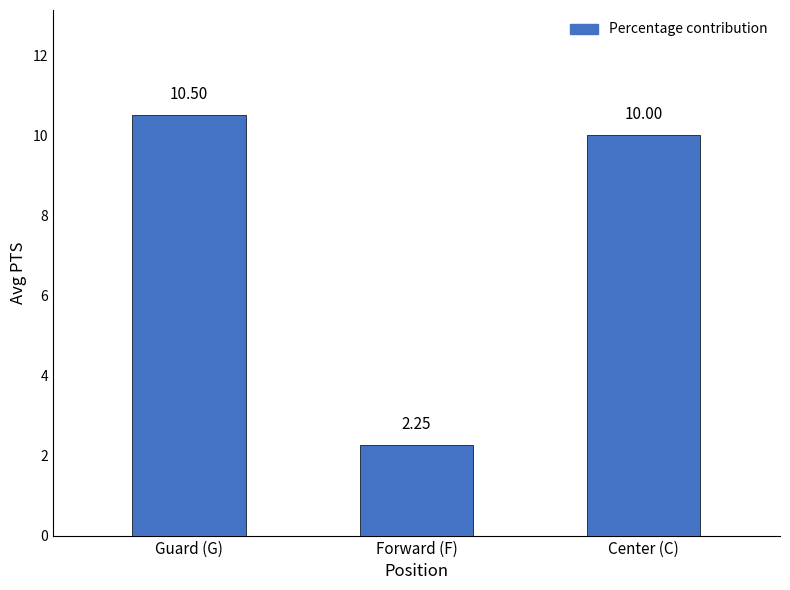

At which label is the value closest to 6?

Forward (F)